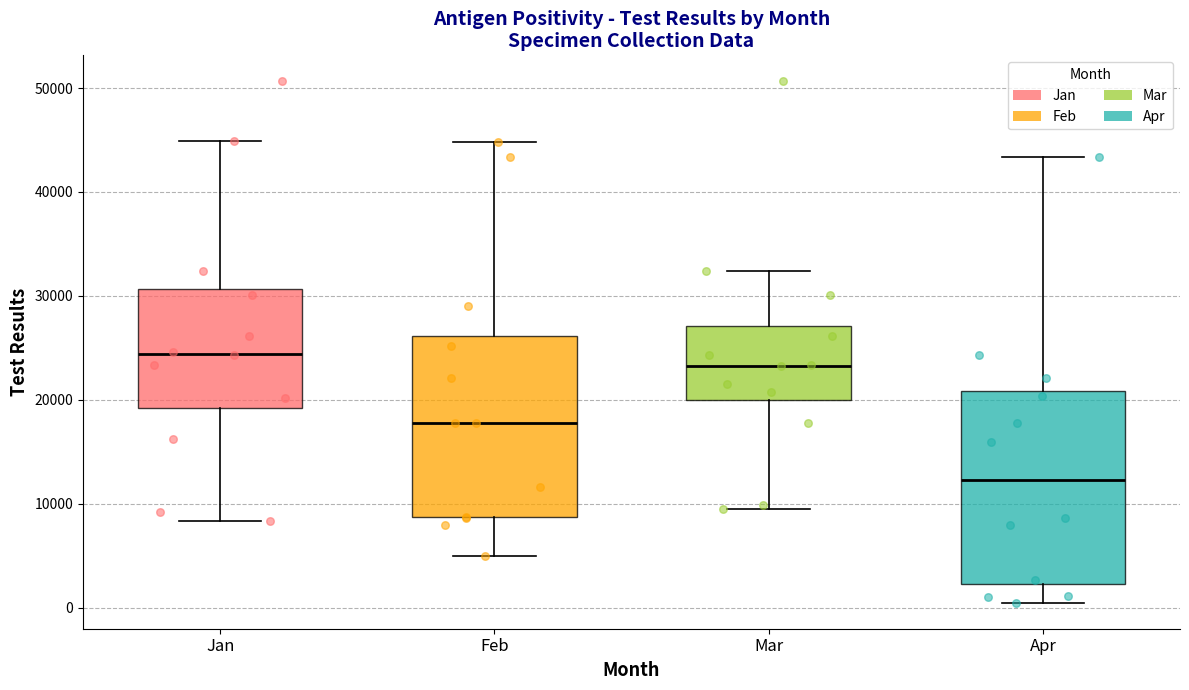

Reading left to right, read every box against the y-axis: the position of its median line, the range the box covers, and the ends of its whiskers. The values are not printed on the chart, so give them approximately, as read against the axis.

Jan: median 24000, box 19000 to 31000, whiskers 8000 to 45000
Feb: median 18000, box 9000 to 26000, whiskers 5000 to 45000
Mar: median 23000, box 20000 to 27000, whiskers 10000 to 32000
Apr: median 12000, box 2000 to 21000, whiskers 0 to 43000